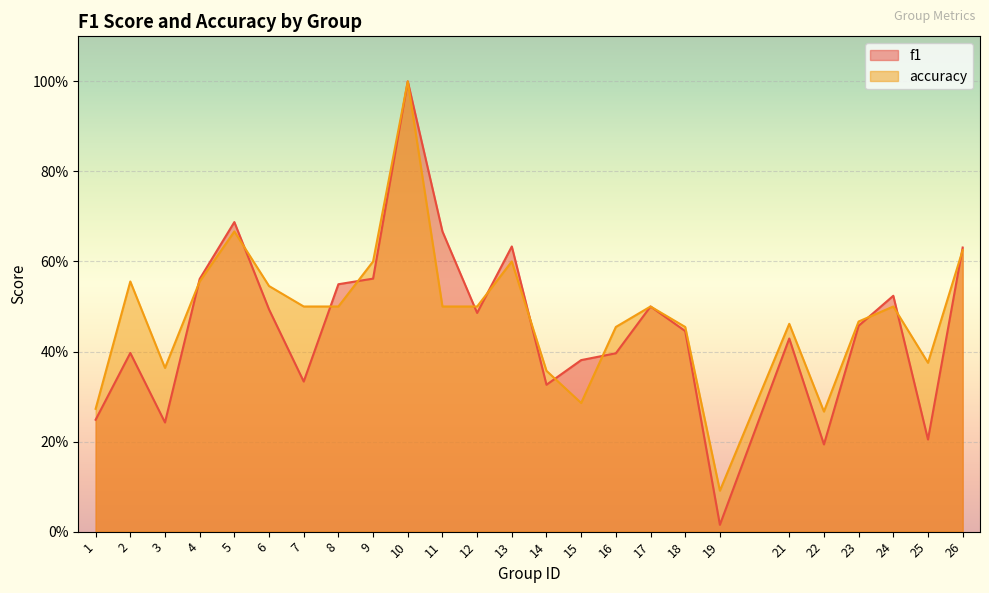

Between 2 and 3, which is larger?

2